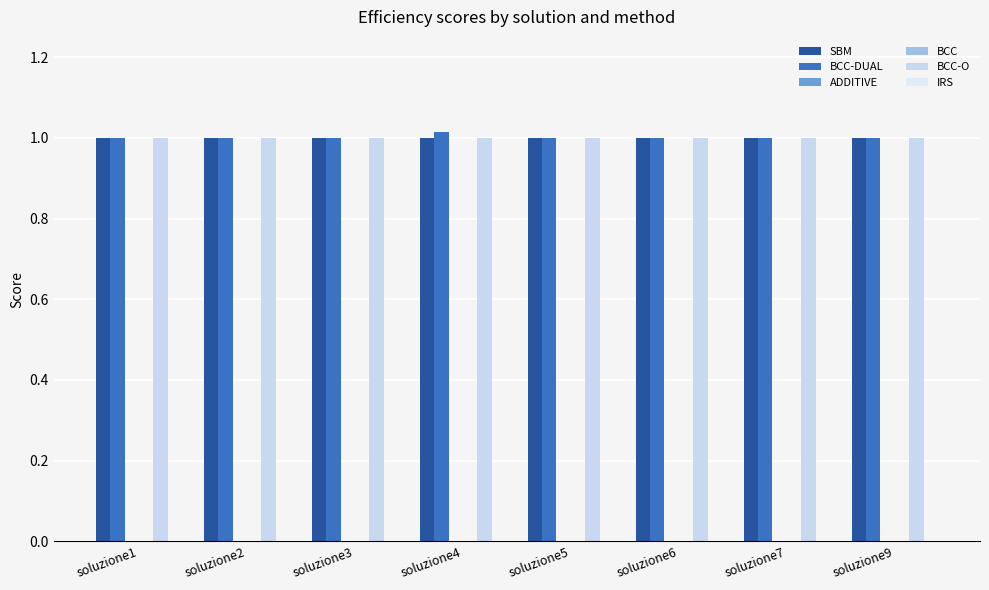

At soluzione2, list the series in order from smallest to largest.

ADDITIVE, BCC, IRS, SBM, BCC-DUAL, BCC-O